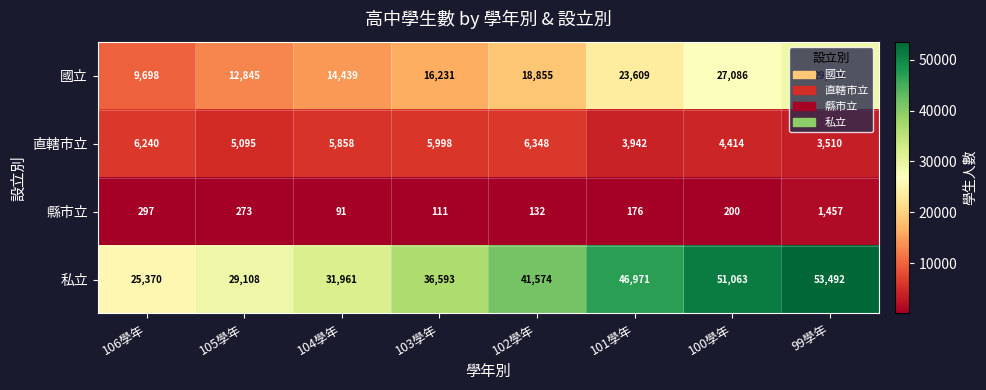

The 縣市立 series shows 176 at 101學年. True or false?

True